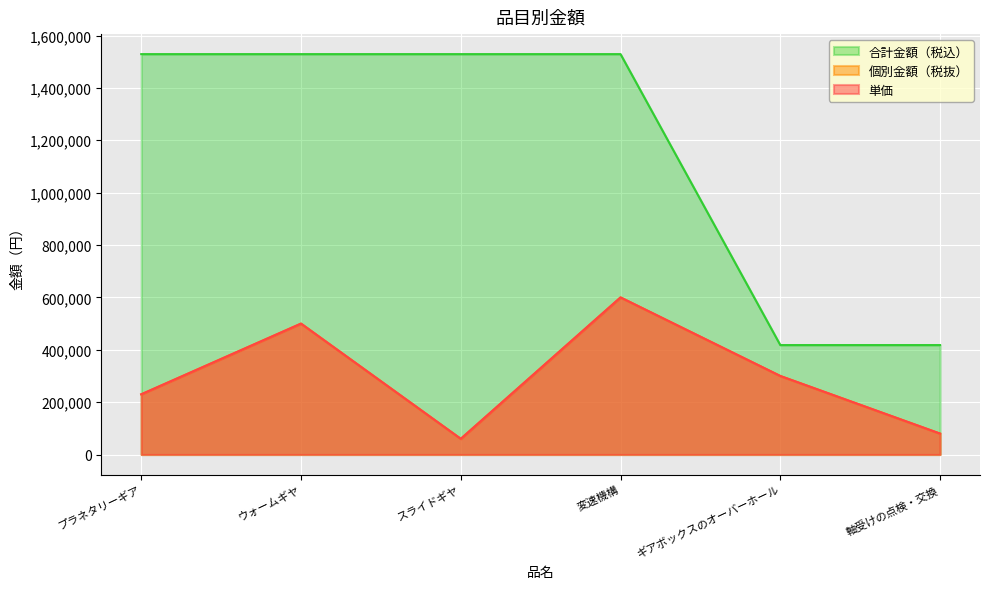

Reading left to right, what are all the values shown in this chart?

単価: プラネタリーギア=230000	ウォームギヤ=500000	スライドギヤ=60000	変速機構=600000	ギアボックスのオーバーホール=300000	軸受けの点検・交換=80000
個別金額（税抜）: プラネタリーギア=230000	ウォームギヤ=500000	スライドギヤ=60000	変速機構=600000	ギアボックスのオーバーホール=300000	軸受けの点検・交換=80000
合計金額（税込）: プラネタリーギア=1529000	ウォームギヤ=1529000	スライドギヤ=1529000	変速機構=1529000	ギアボックスのオーバーホール=418000	軸受けの点検・交換=418000